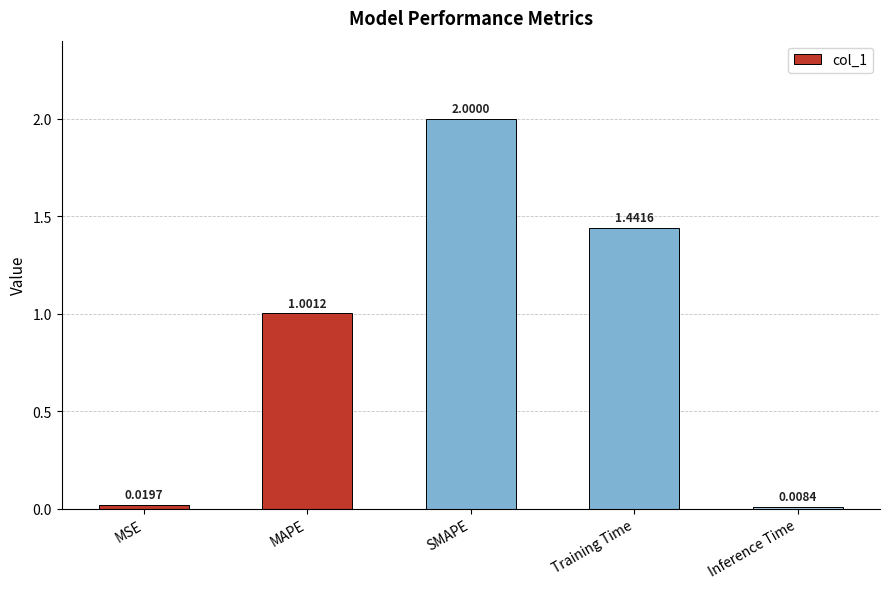

Which has a higher value, MAPE or SMAPE?

SMAPE